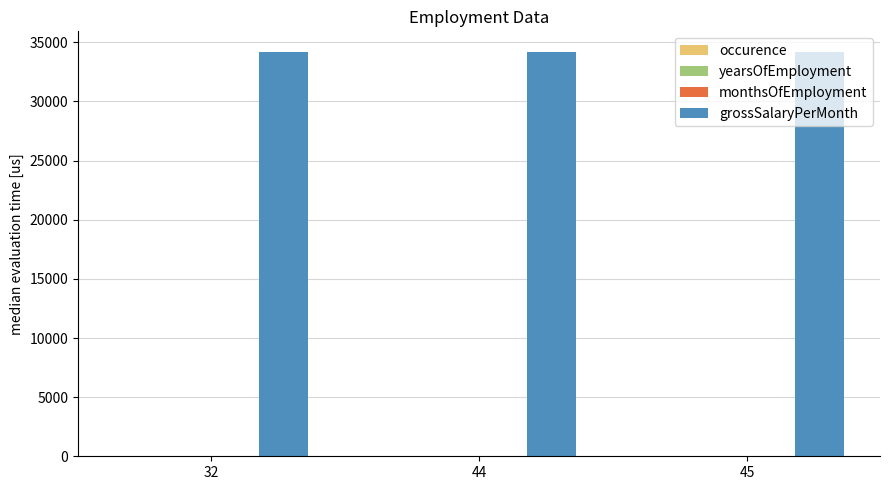

Which series has the largest total across all categories?

grossSalaryPerMonth